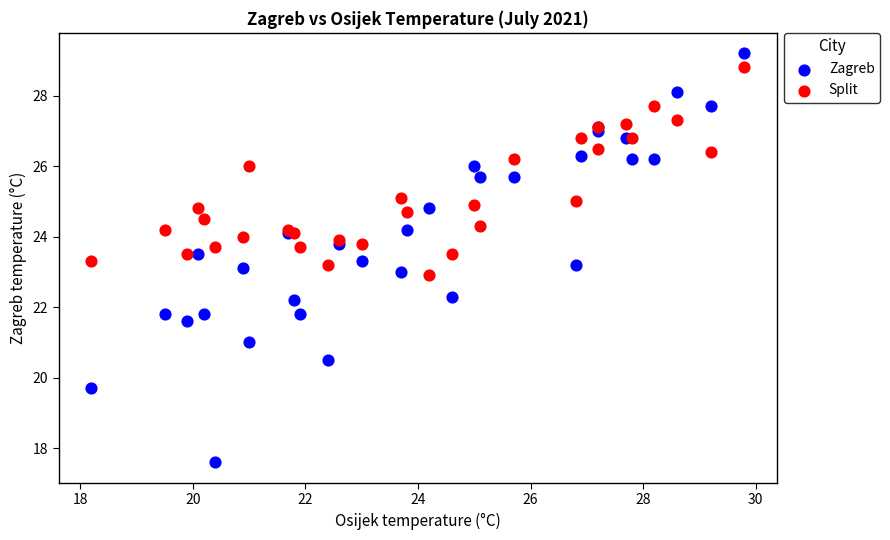

Which series has the widest spread of Y values?

Zagreb